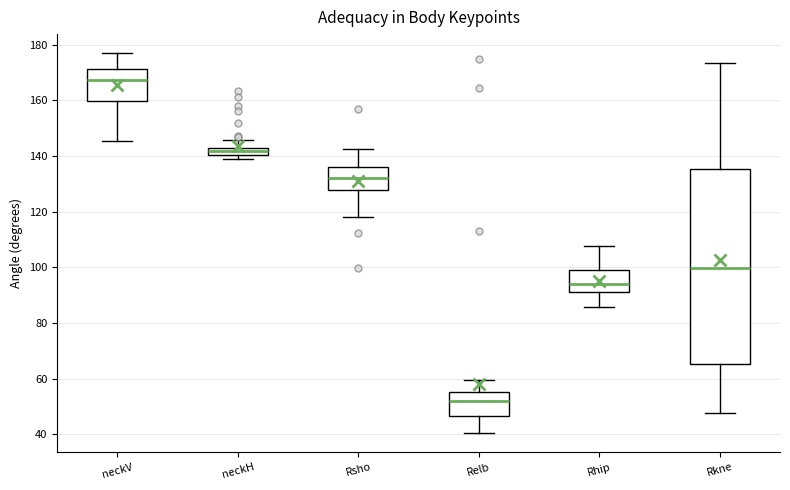

Which box has the lowest median line?

Relb